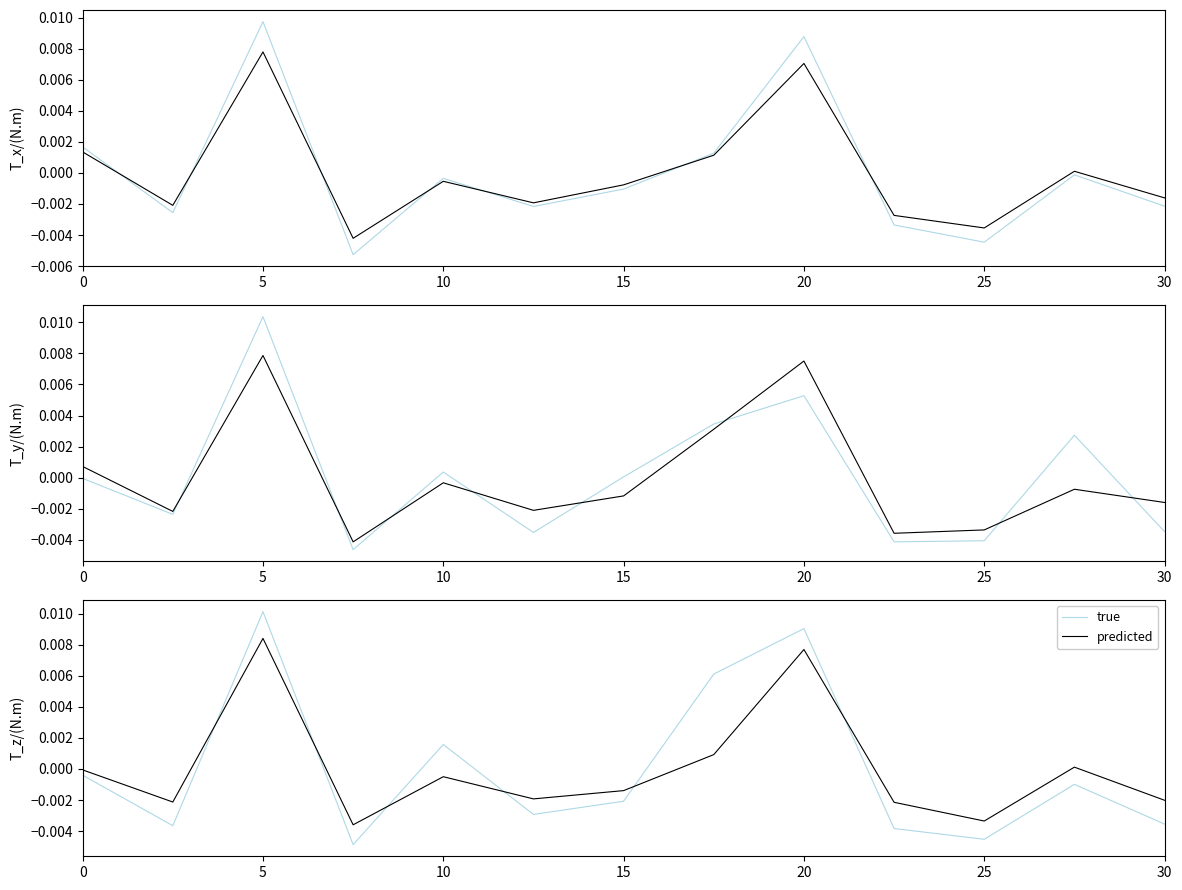

Rank the series by their maximum value, from highest to lowest.

true, predicted